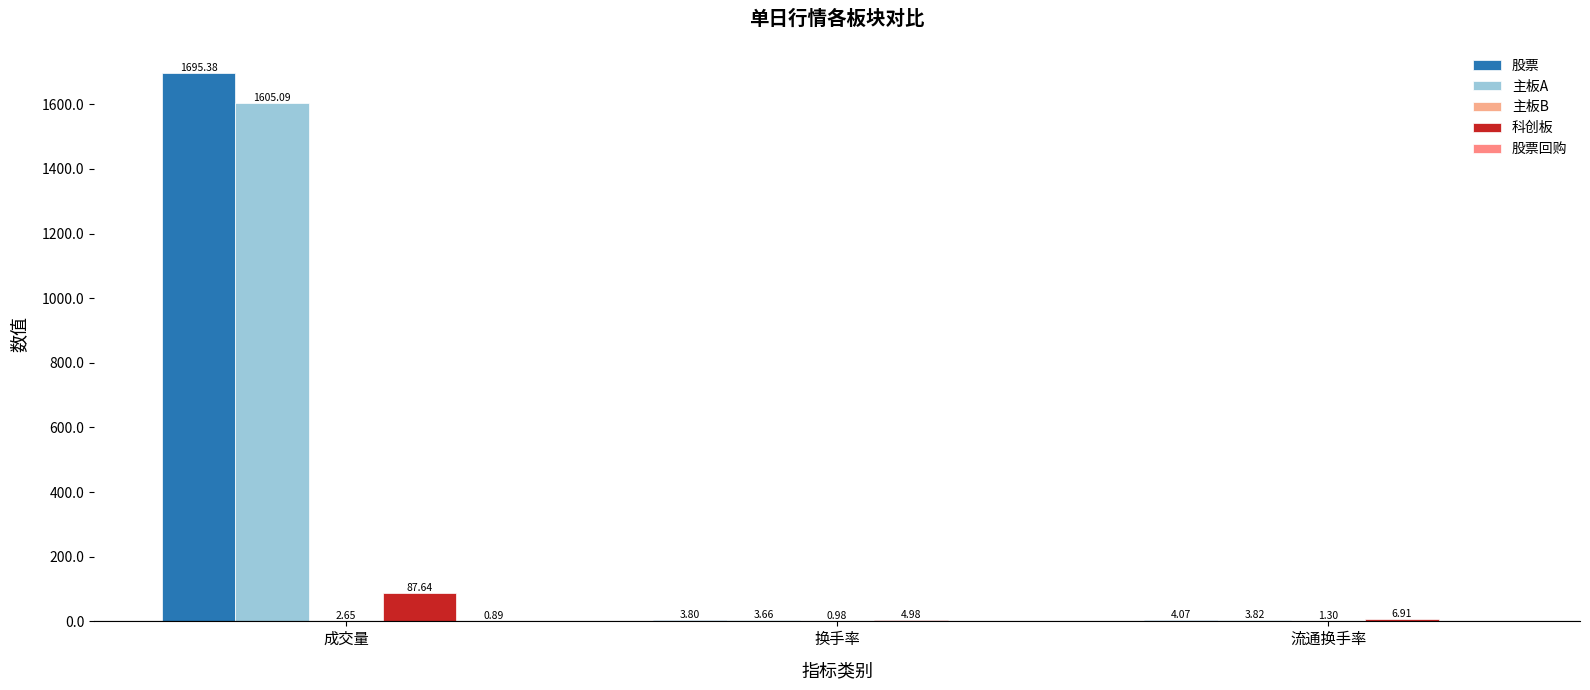

At how many categories does at least one series exceed 1251?

1